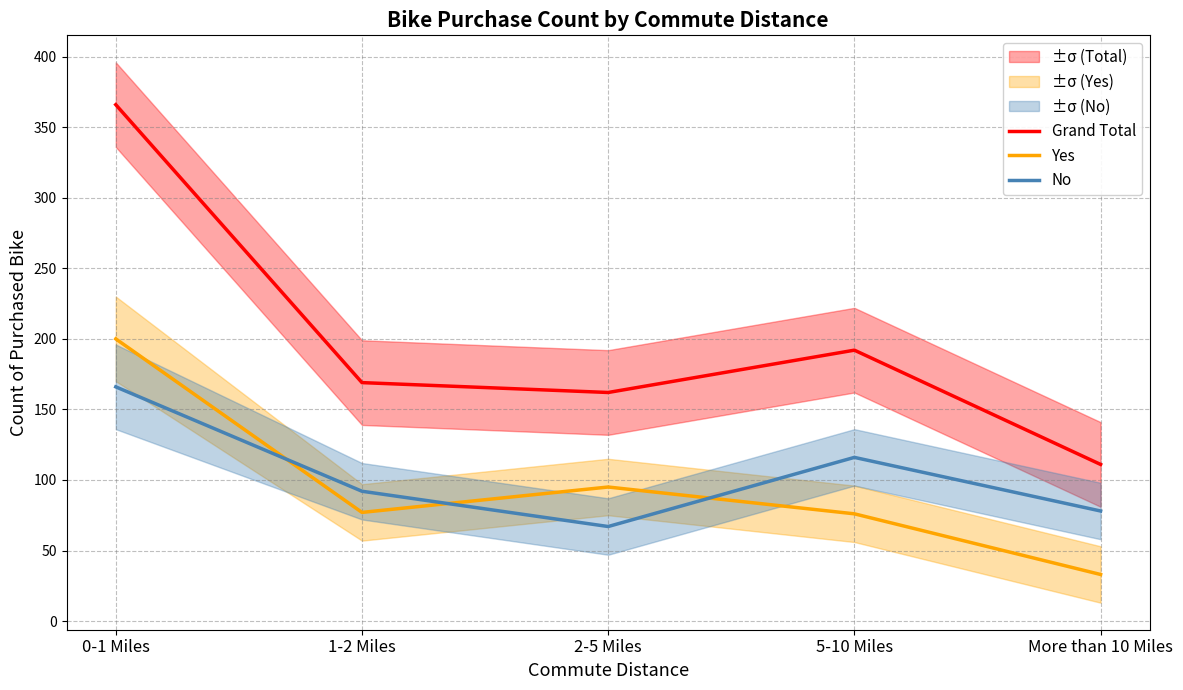

At how many categories does at least one series exceed 322?

1